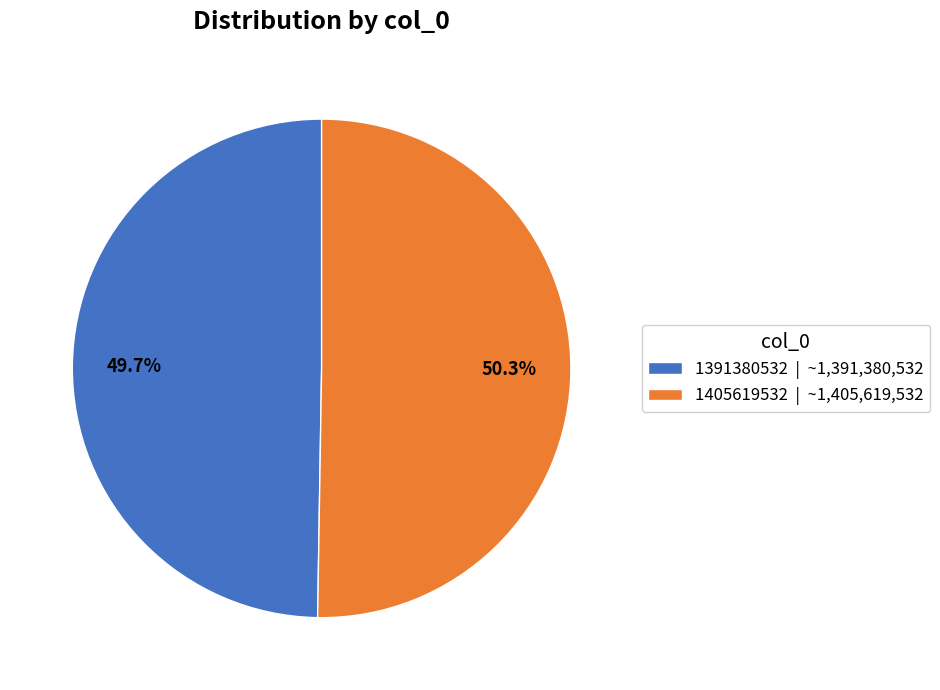

Which category has the biggest portion of the pie?

1405619532